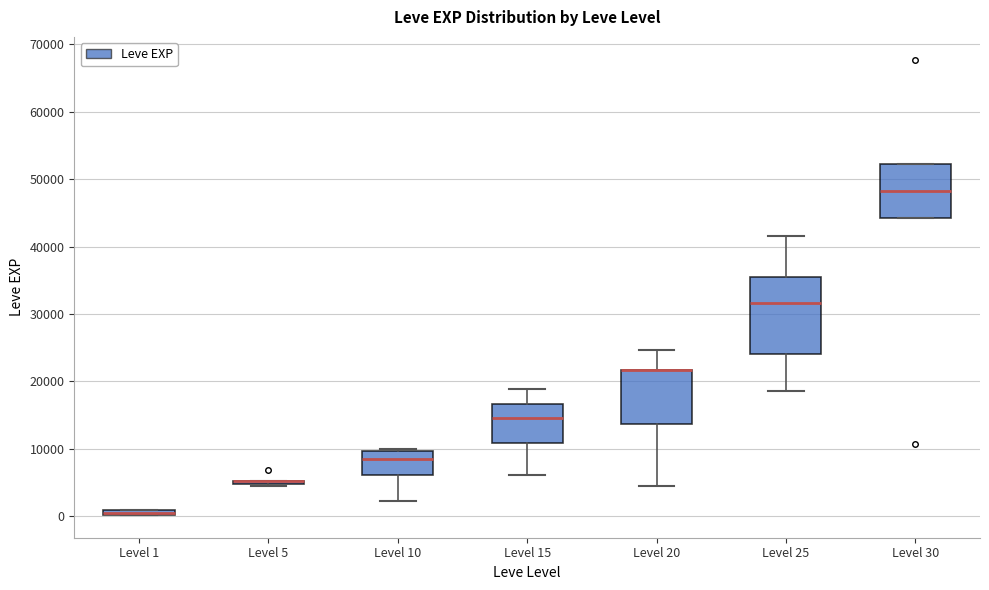

Which box is the tallest, from its lower edge to its upper edge?

Level 25